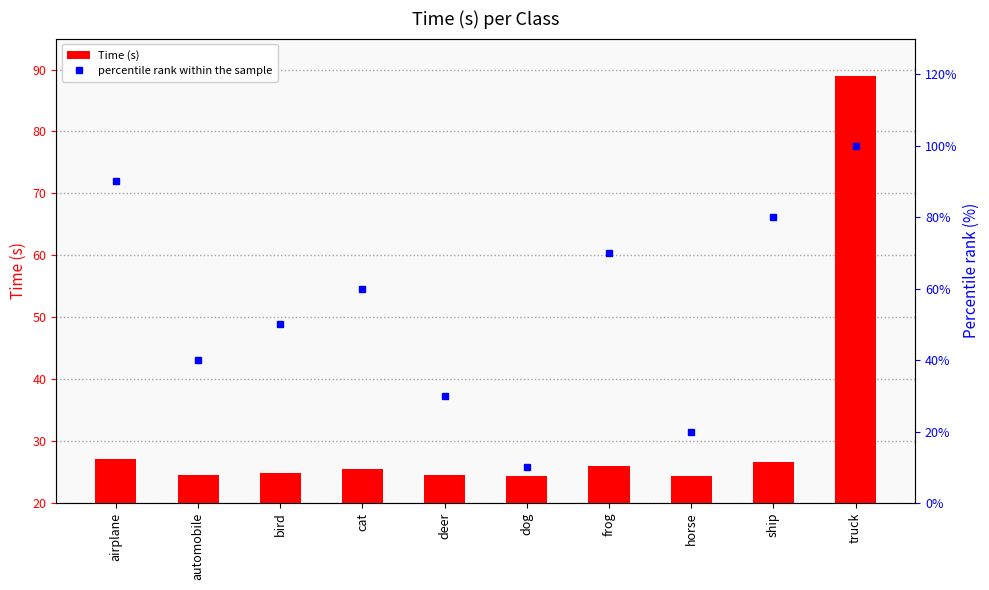

What is the label of the 3rd bar from the right?

horse